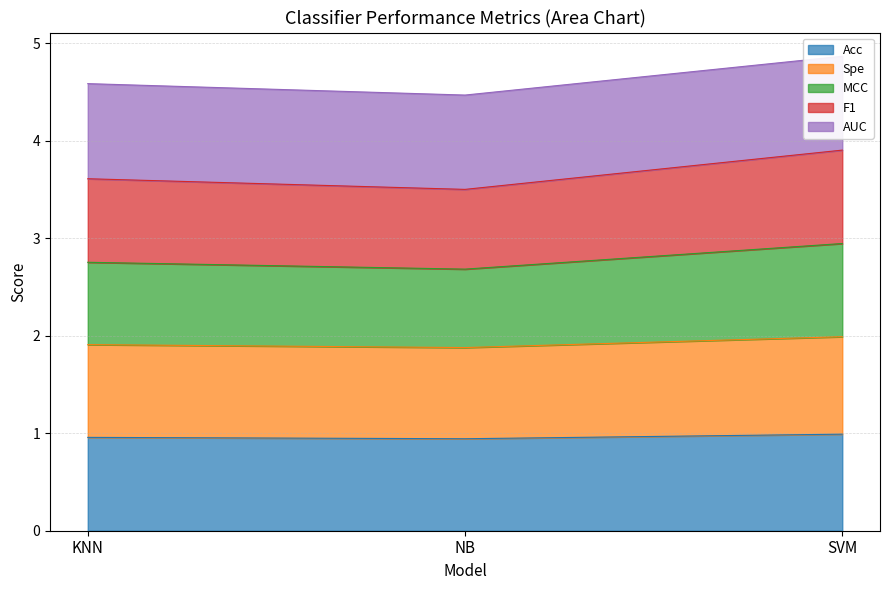

Read the Acc value at KNN.

1.0